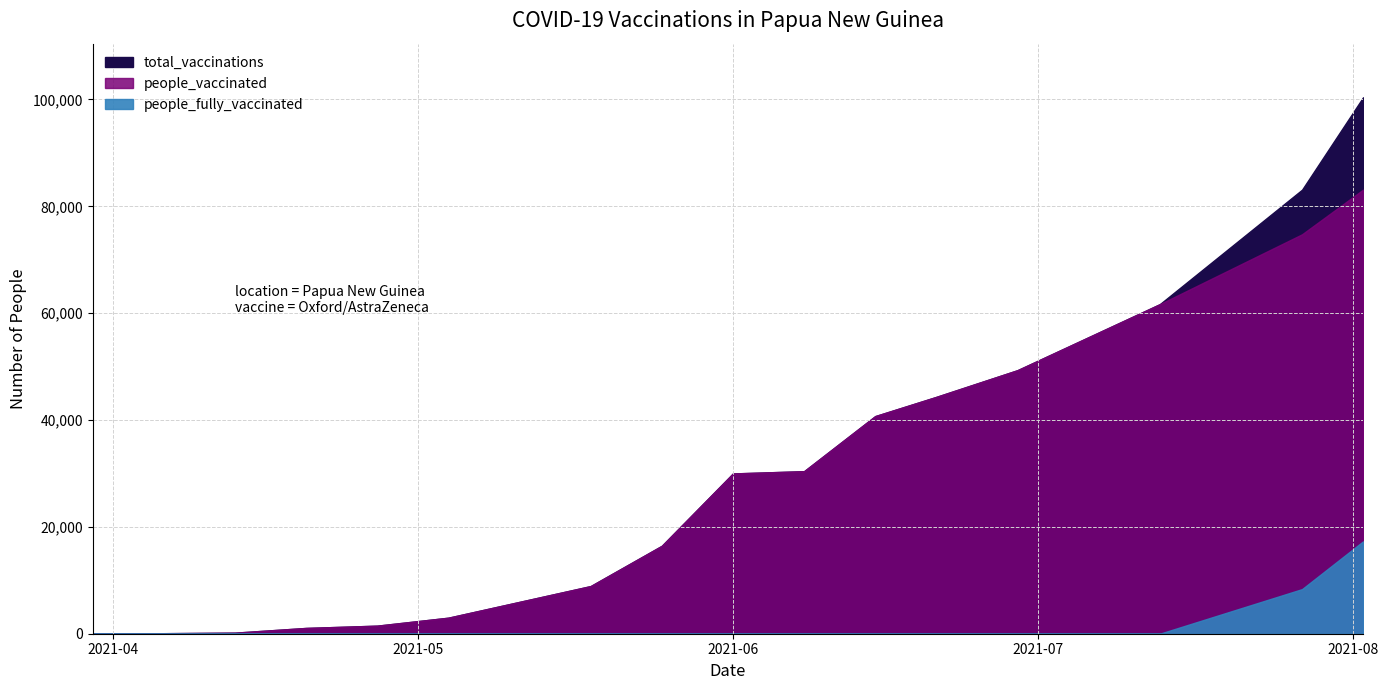

Is the value of people_fully_vaccinated at 2021-05-04 greater than the value of total_vaccinations at 2021-08-02?

No